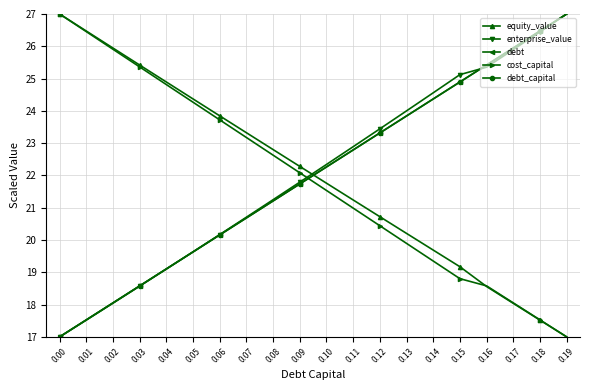

Is it true that cost_capital equals 23.2 at 0.07?

True